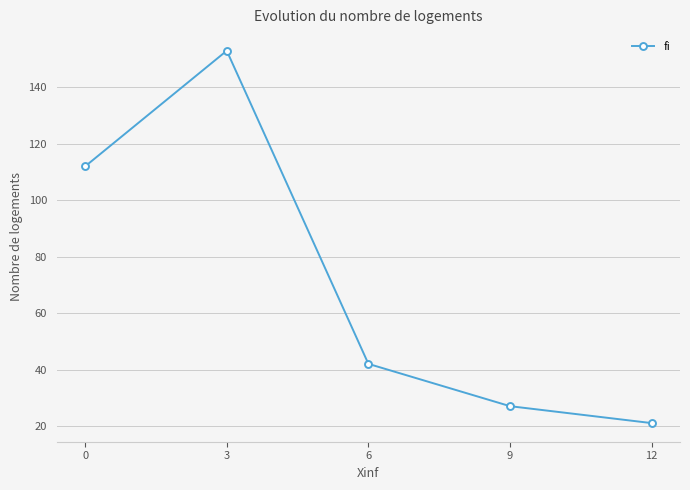

Rank the categories by value from highest to lowest.

3, 0, 6, 9, 12